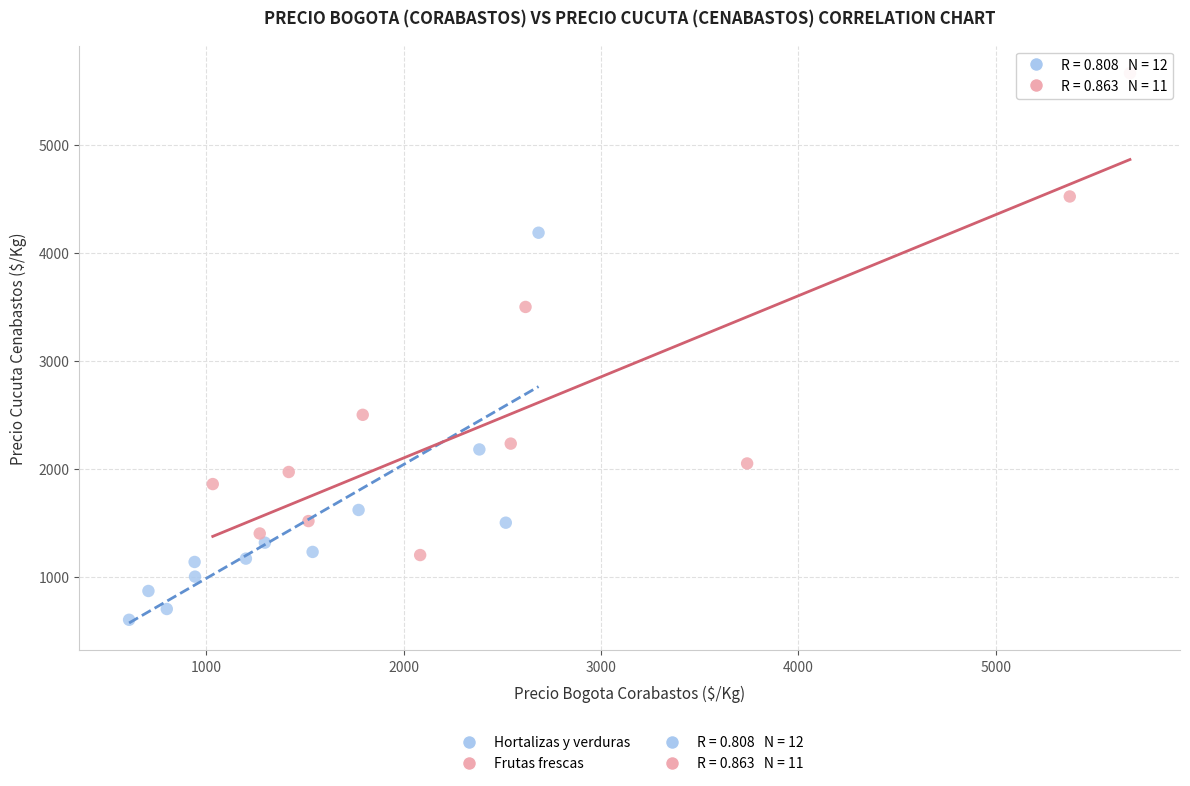

Which series reaches the minimum Y coordinate?

Hortalizas y verduras